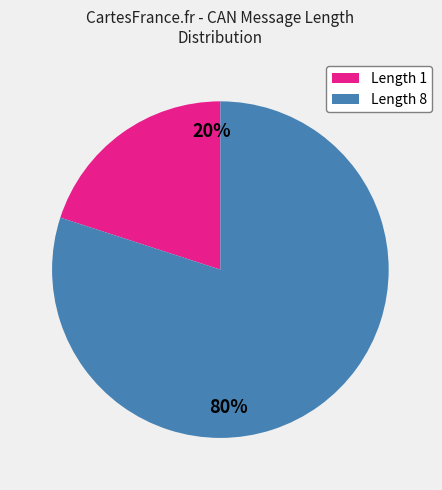

What percentage is the Length 8 slice, to the nearest percent?

80%